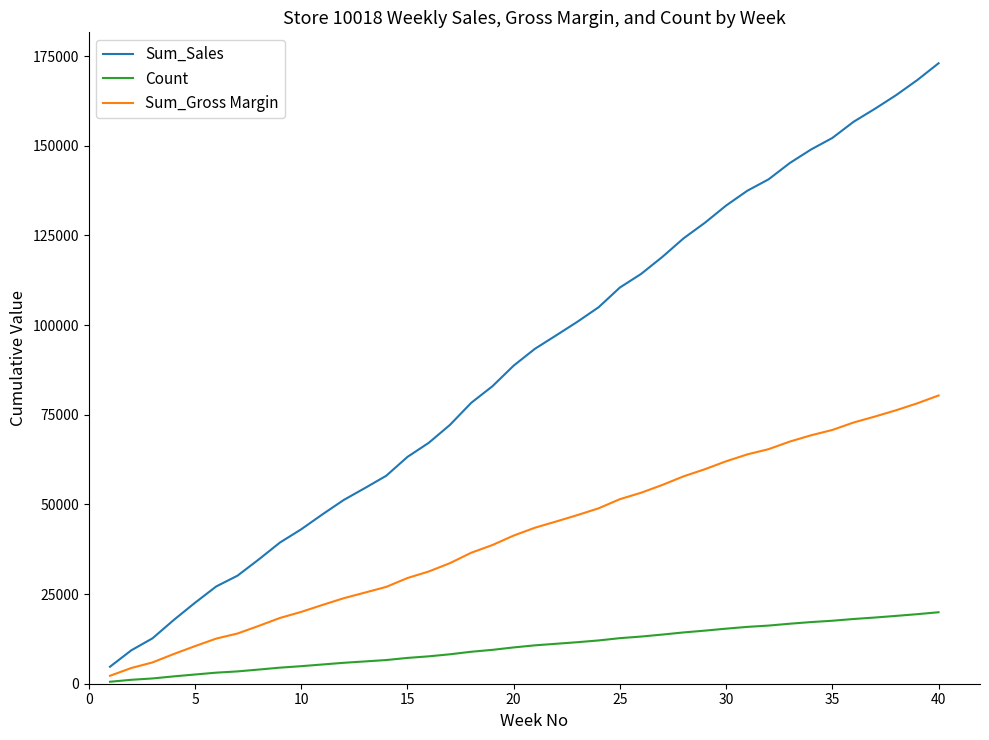

List the series in order of their peak value, lowest first.

Count, Sum_Gross Margin, Sum_Sales